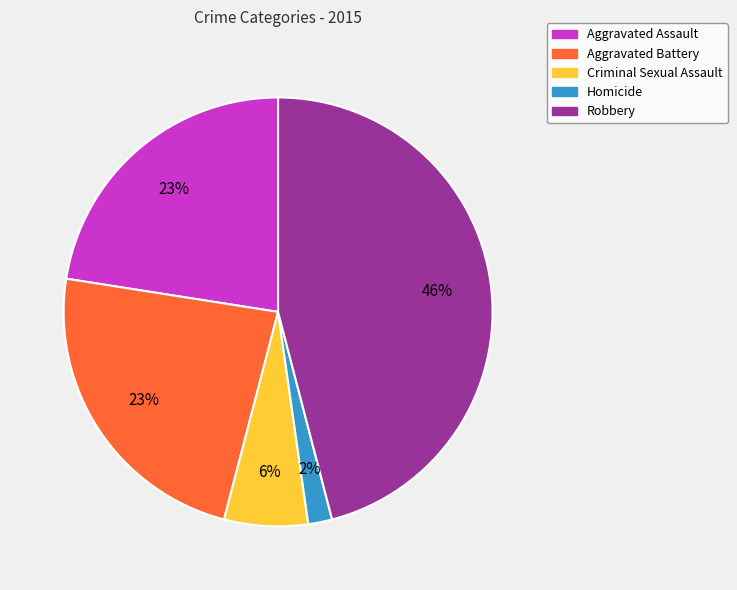

To the nearest percent, what percentage of the pie is Robbery?

46%